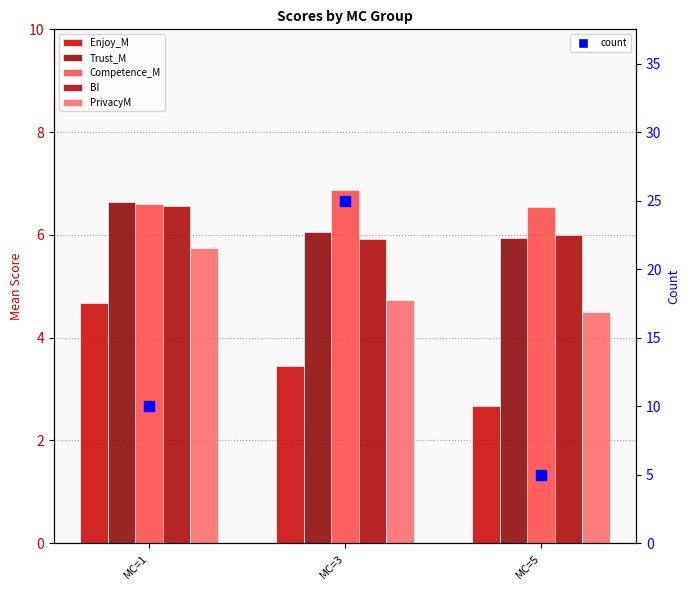

Is the value of Competence_M at MC=5 greater than the value of BI at MC=1?

No